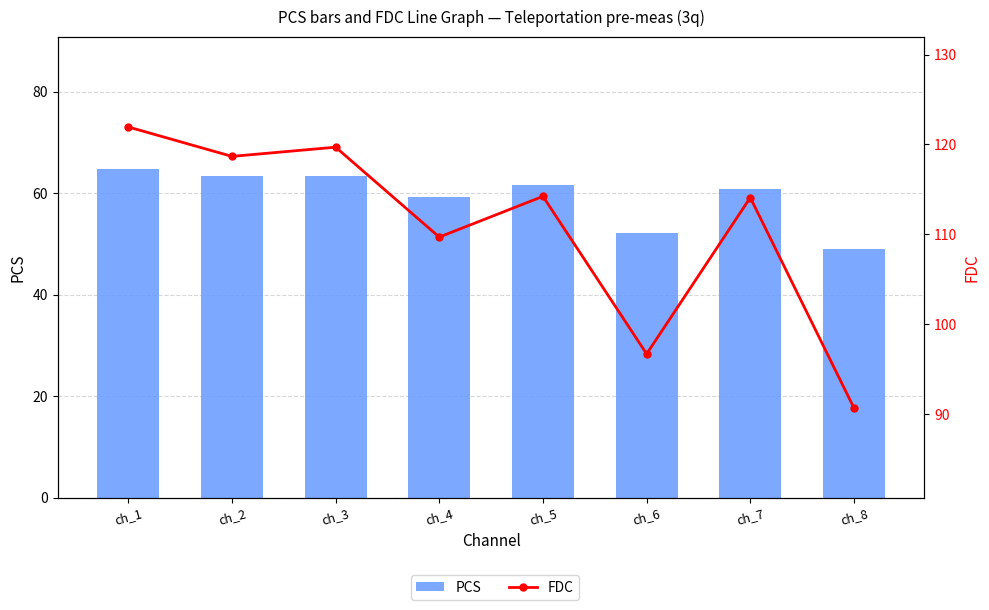

At ch_5, list the series in order from smallest to largest.

PCS, FDC